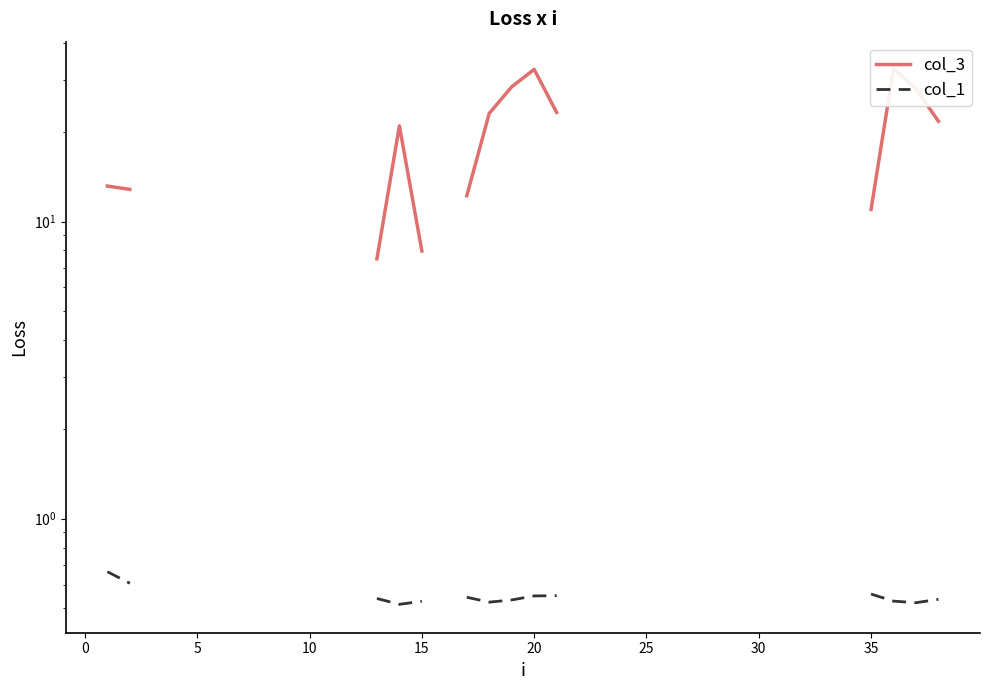

How many data points in col_1 are above 0?

19